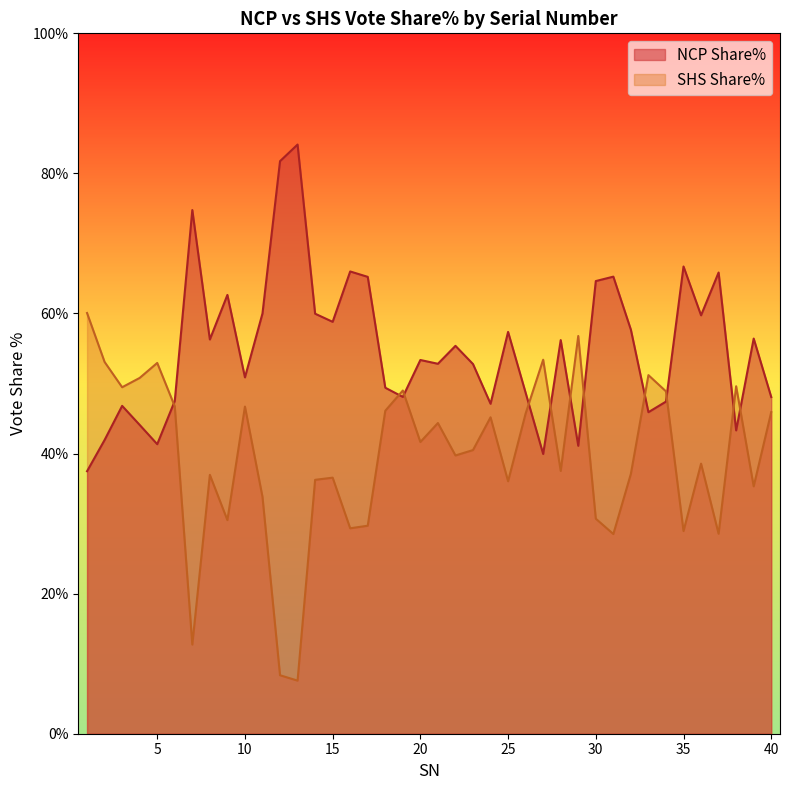

Which series ends up on top after the final intersection of NCP Share% and SHS Share%?

NCP Share%